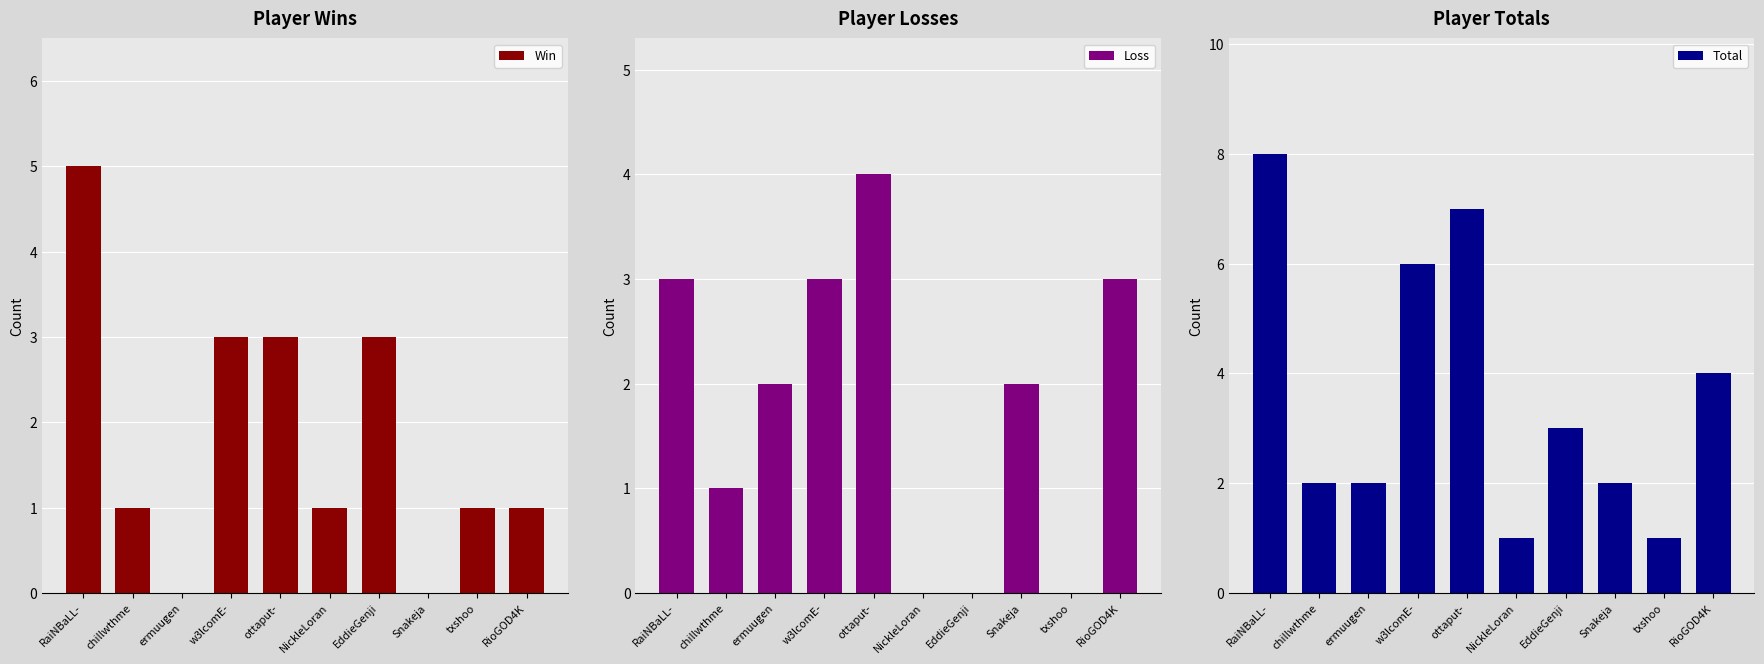

Reading right to left, what are all the values shown in this chart?

Win: RioGOD4K=1	txshoo=1	Snakeja=0	EddieGenji=3	NickleLoran=1	ottaput-=3	w3lcomE-=3	ermuugen=0	chillwthme=1	RaiNBaLL-=5
Loss: RioGOD4K=3	txshoo=0	Snakeja=2	EddieGenji=0	NickleLoran=0	ottaput-=4	w3lcomE-=3	ermuugen=2	chillwthme=1	RaiNBaLL-=3
Total: RioGOD4K=4	txshoo=1	Snakeja=2	EddieGenji=3	NickleLoran=1	ottaput-=7	w3lcomE-=6	ermuugen=2	chillwthme=2	RaiNBaLL-=8